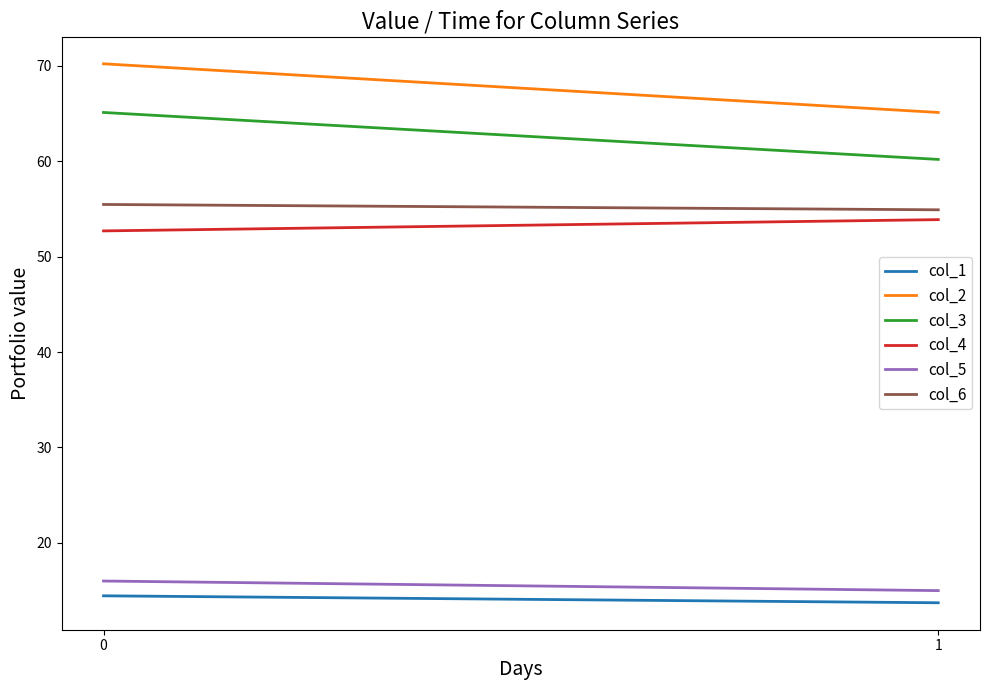

What are all the series names shown in the legend?

col_1, col_2, col_3, col_4, col_5, col_6